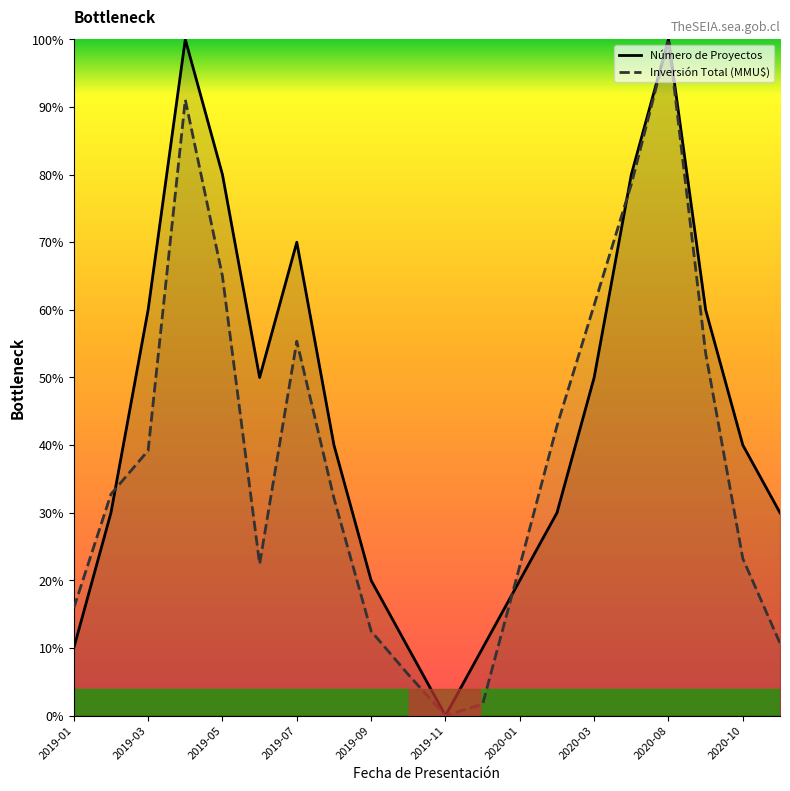

List the series in order of their peak value, lowest first.

Número de Proyectos, Inversión Total (MMU$)